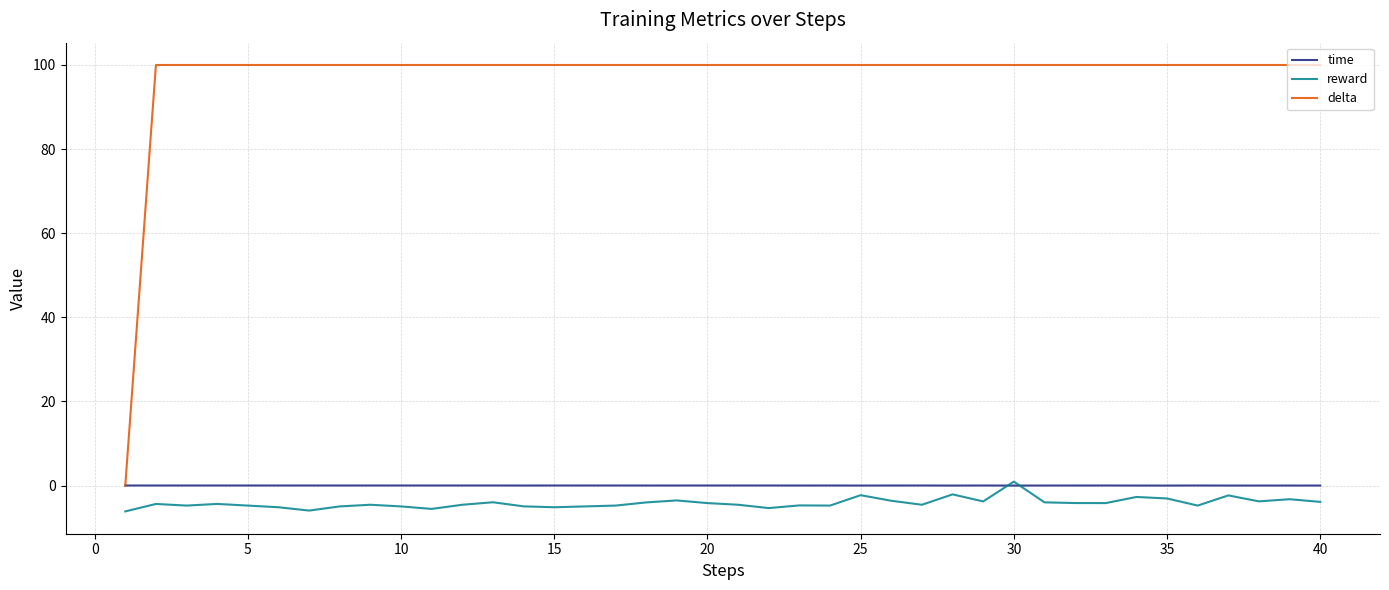

True or false: delta and reward cross at least once.

False